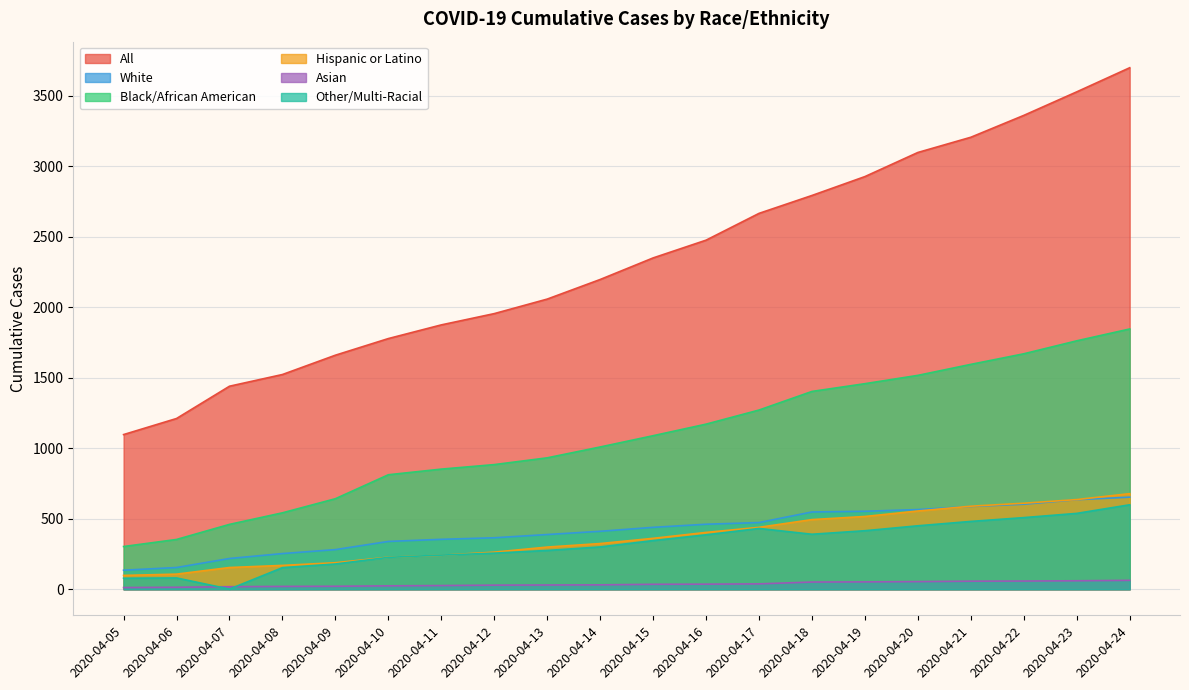

What is the smallest value displayed?

1